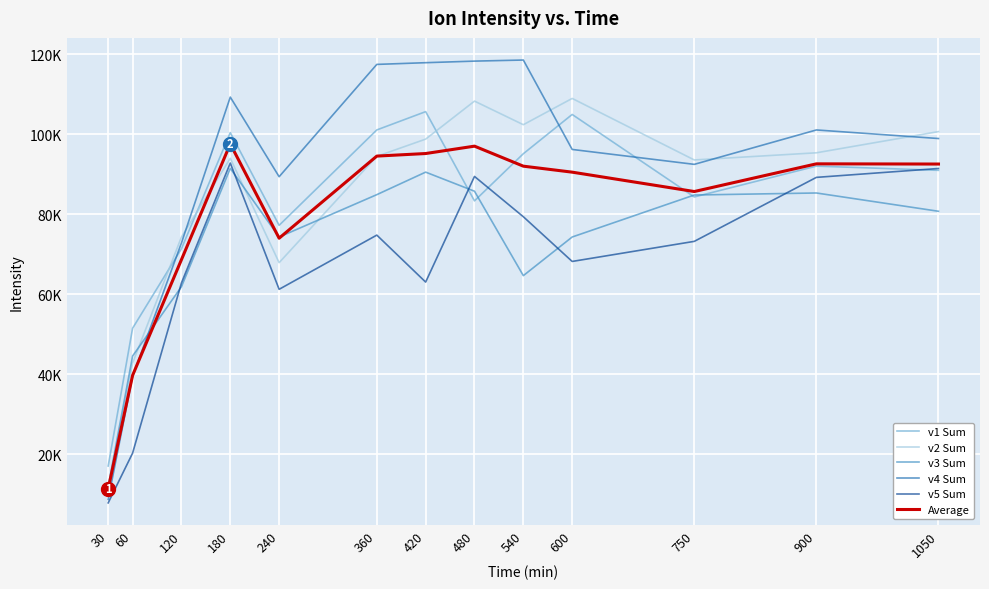

True or false: v5 Sum has more than 2 points higher than both neighbors.

True